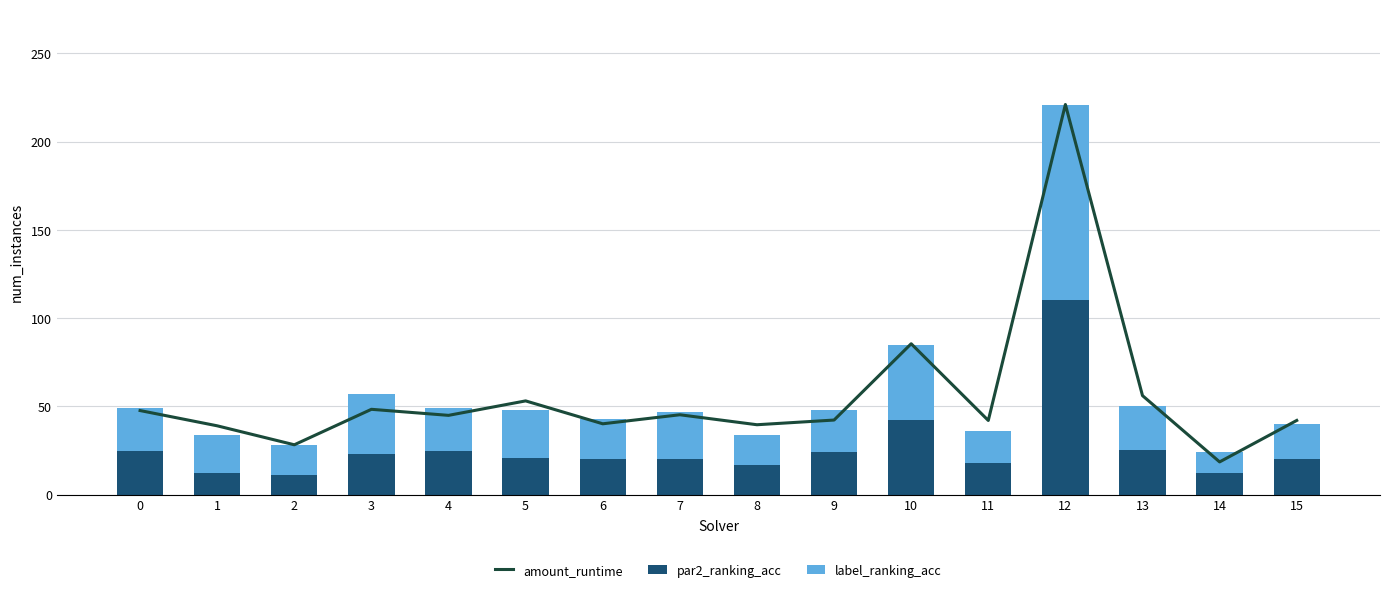

The par2_ranking_acc series shows 17.0 at 8. True or false?

True